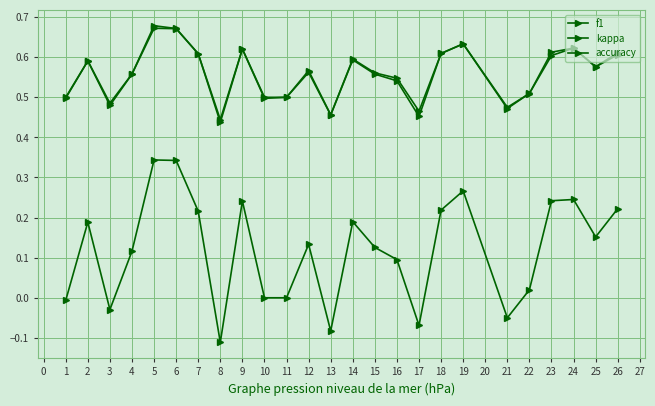

What is the sum of the f1 values at 22 and 12?

1.1